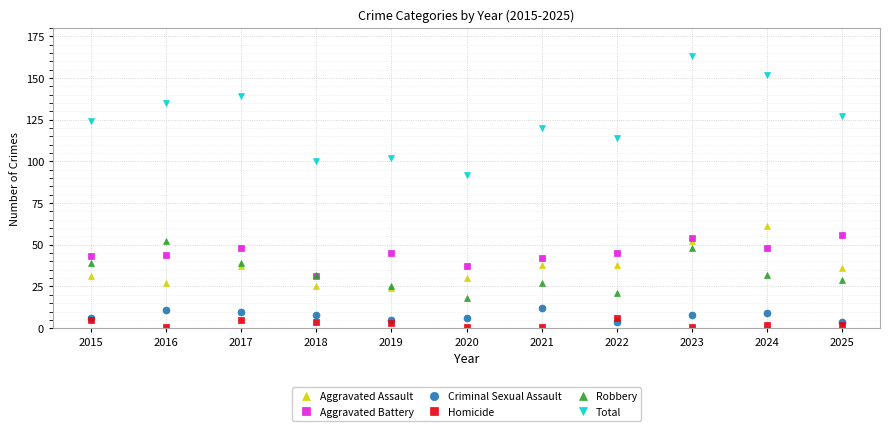

How many lines are shown in the chart?

6